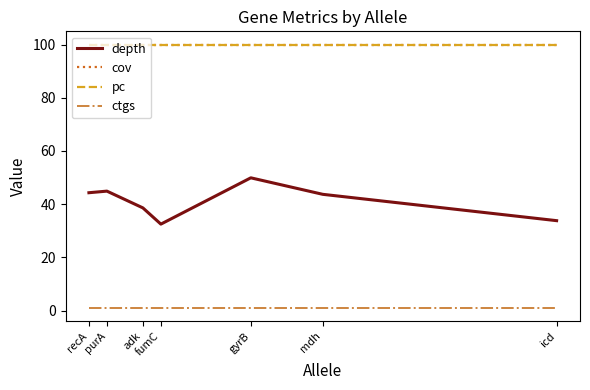

Rank the series by their maximum value, from highest to lowest.

cov, pc, depth, ctgs